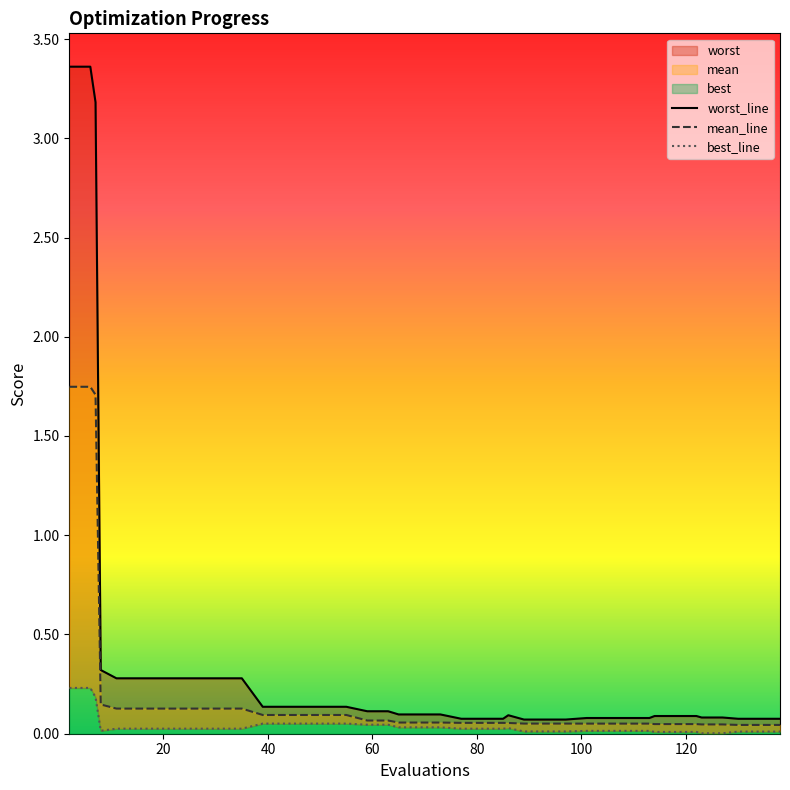

What is the highest value of the best_line series?

0.2